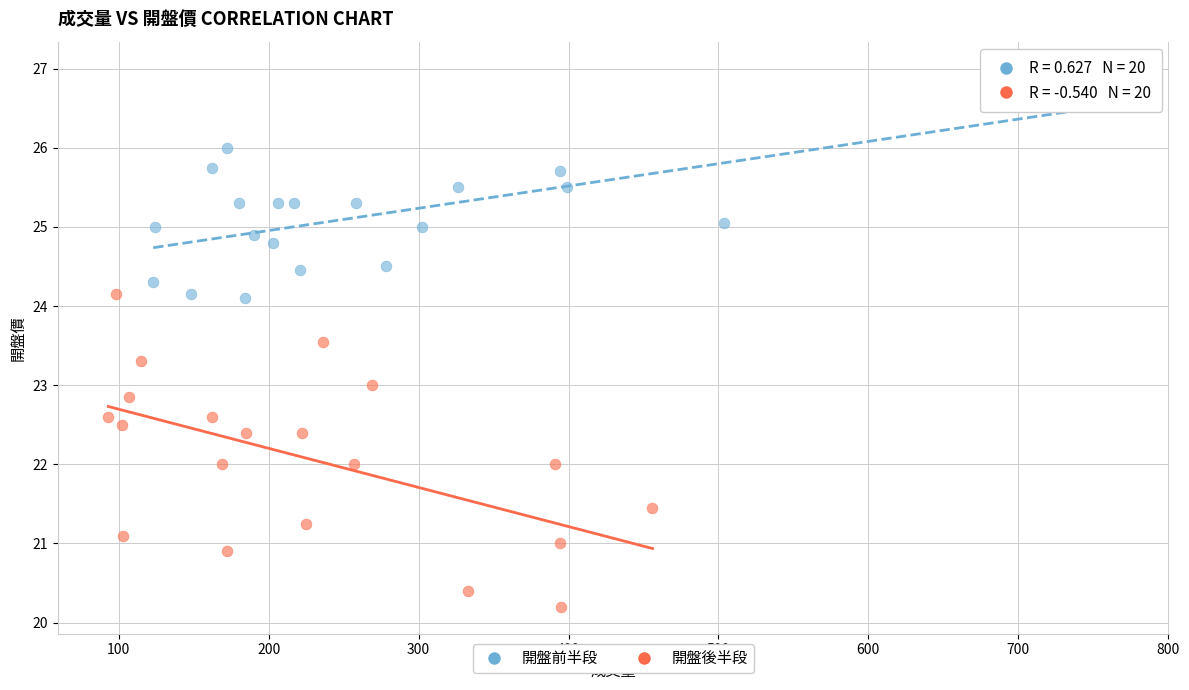

Which series contains the highest Y value?

開盤前半段